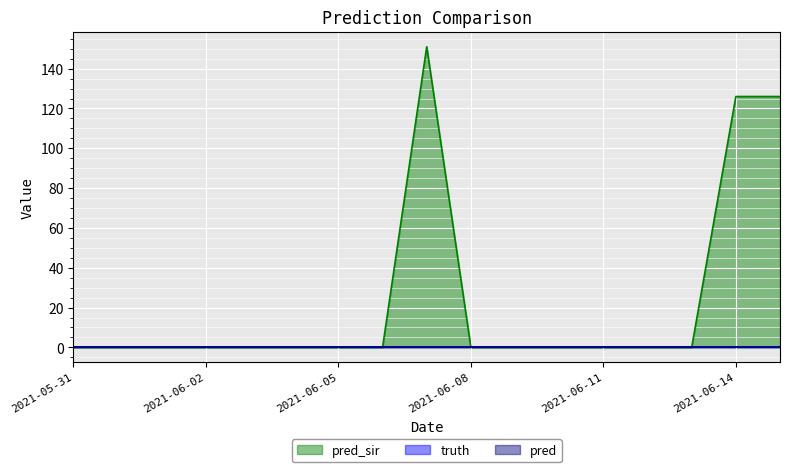

Which series has the largest range (max minus min)?

pred_sir